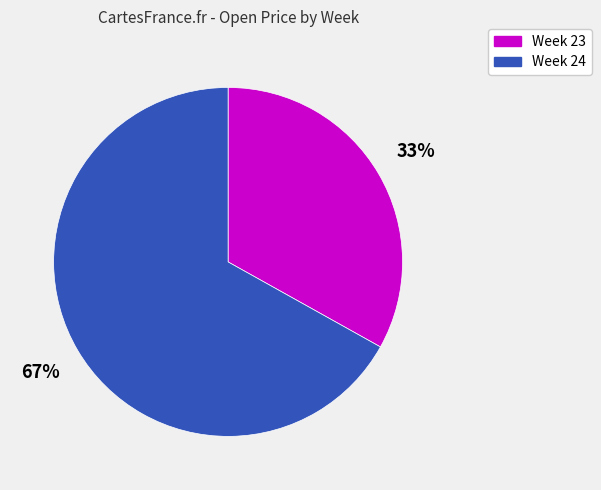

To the nearest percent, what is the average slice percentage?

50%